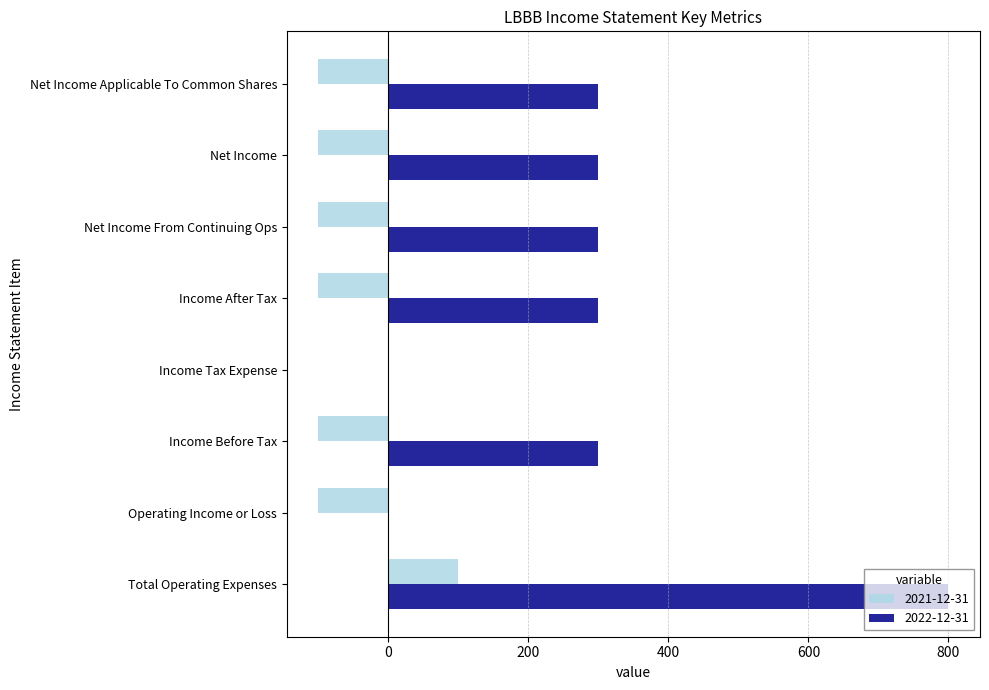

What is the average value of the 2022-12-31 series?

288